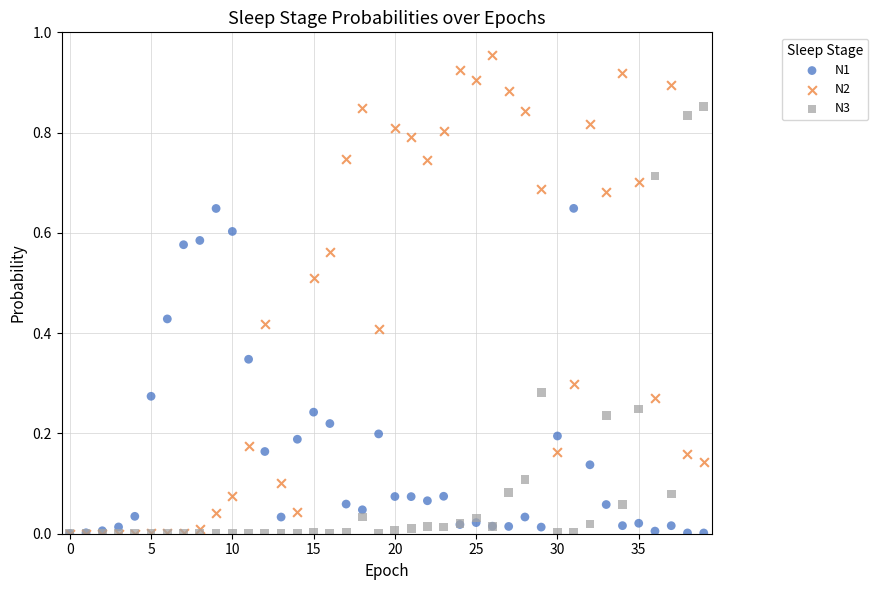

Which series reaches the maximum Y coordinate?

N2